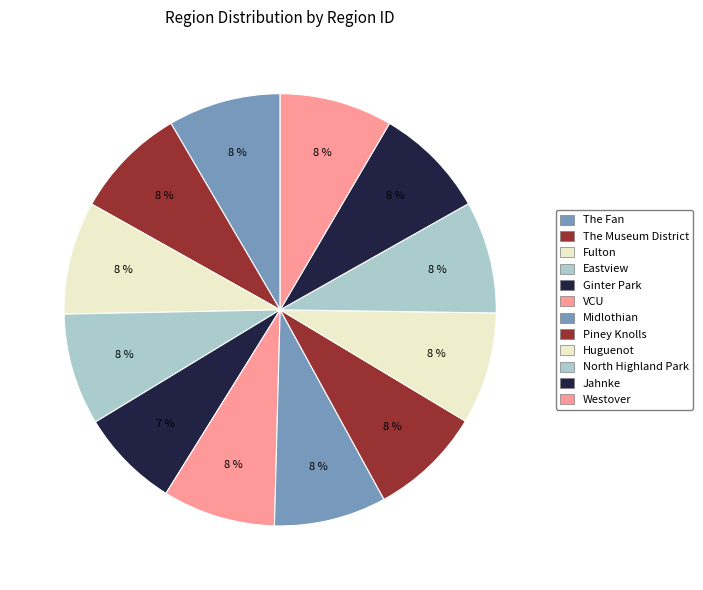

To the nearest percent, what is the combined percentage of Piney Knolls and North Highland Park?

17%